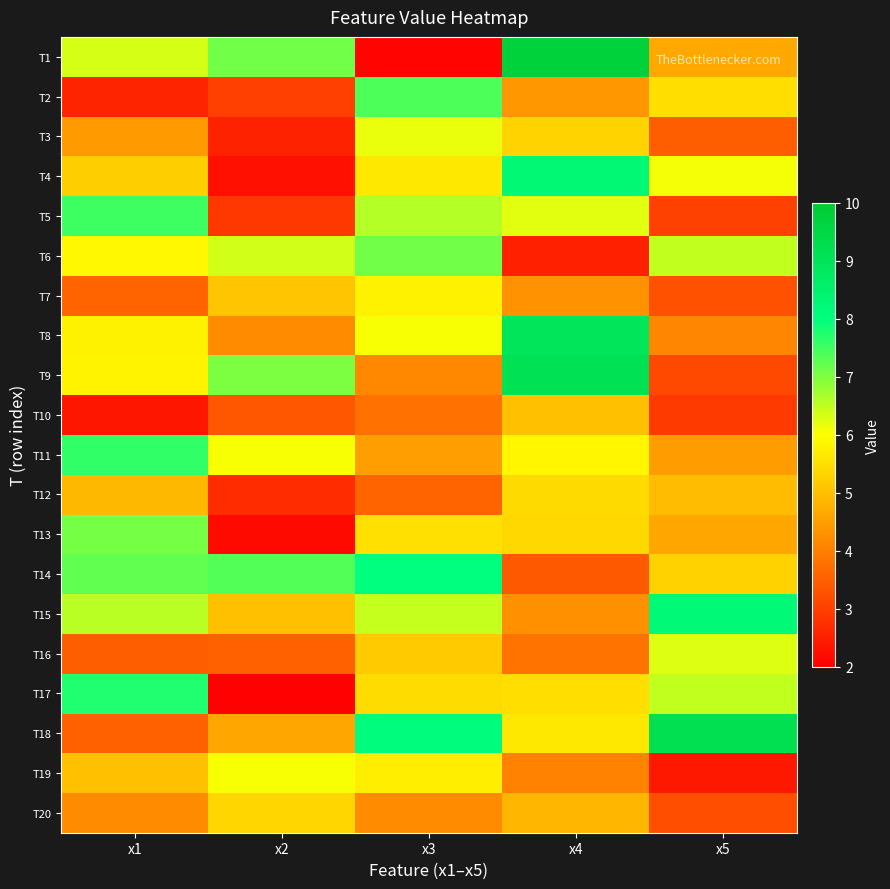

What is the minimum value shown in the chart?

2.0